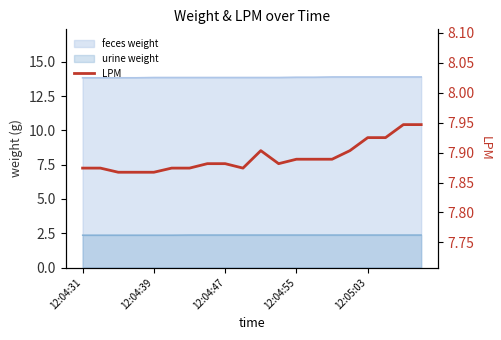

How many lines are shown in the chart?

1